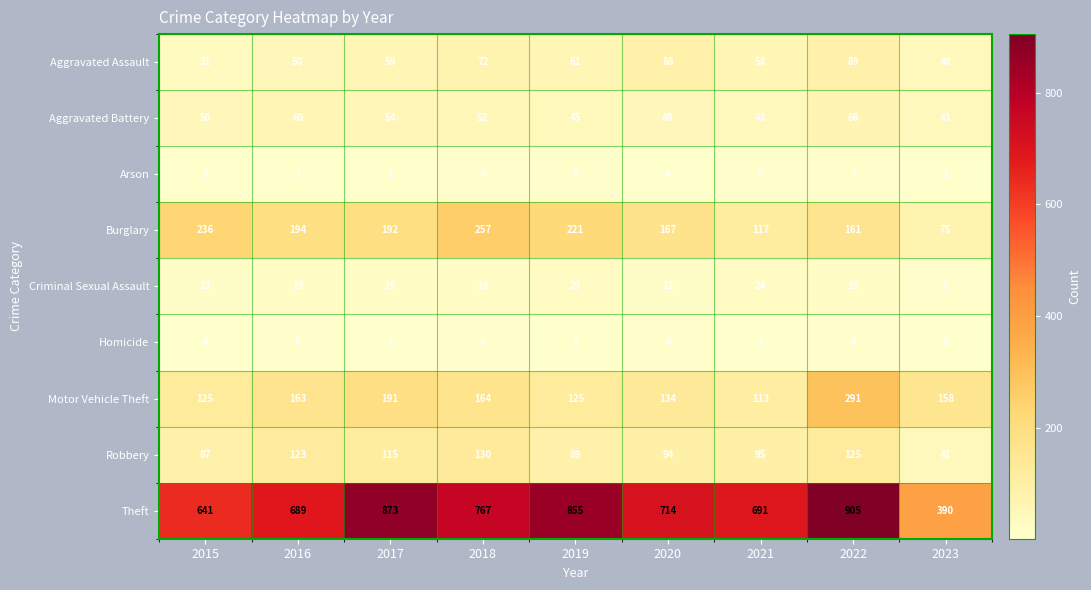

True or false: Criminal Sexual Assault has a value of 19 at 2018.

True